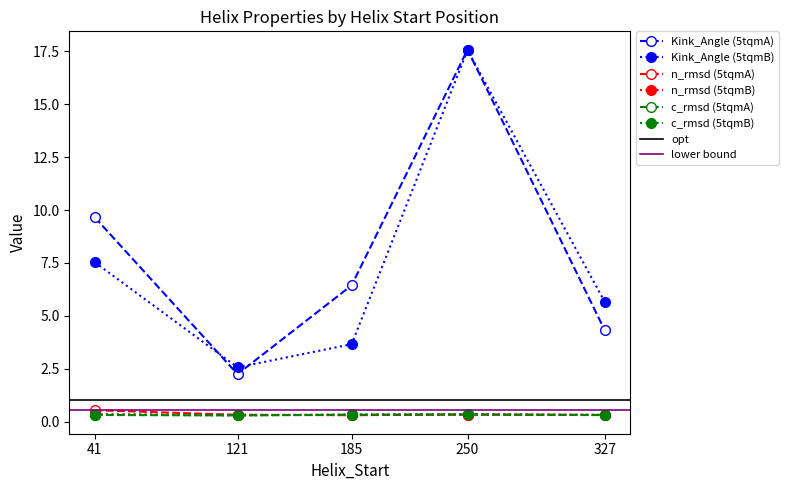

Is the value of n_rmsd (5tqmB) at 185 greater than the value of n_rmsd (5tqmA) at 185?

Yes